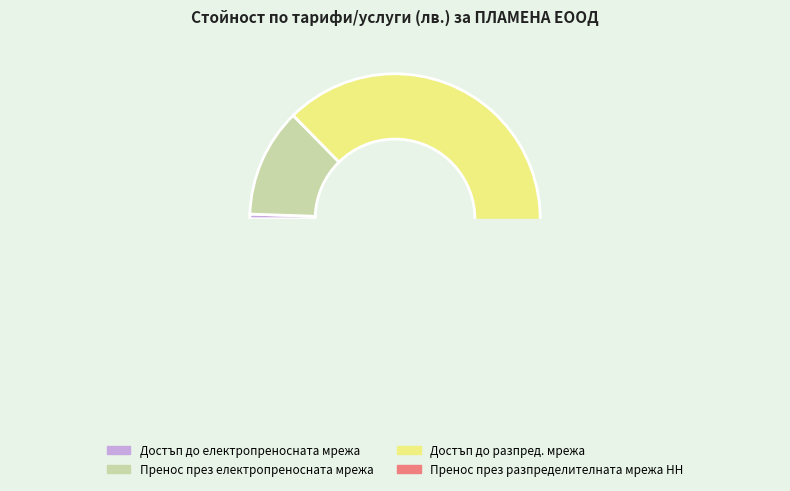

Combined, do Достъп до електропреносната мрежа and Пренос през разпределителната мрежа НН account for over 50%?

No